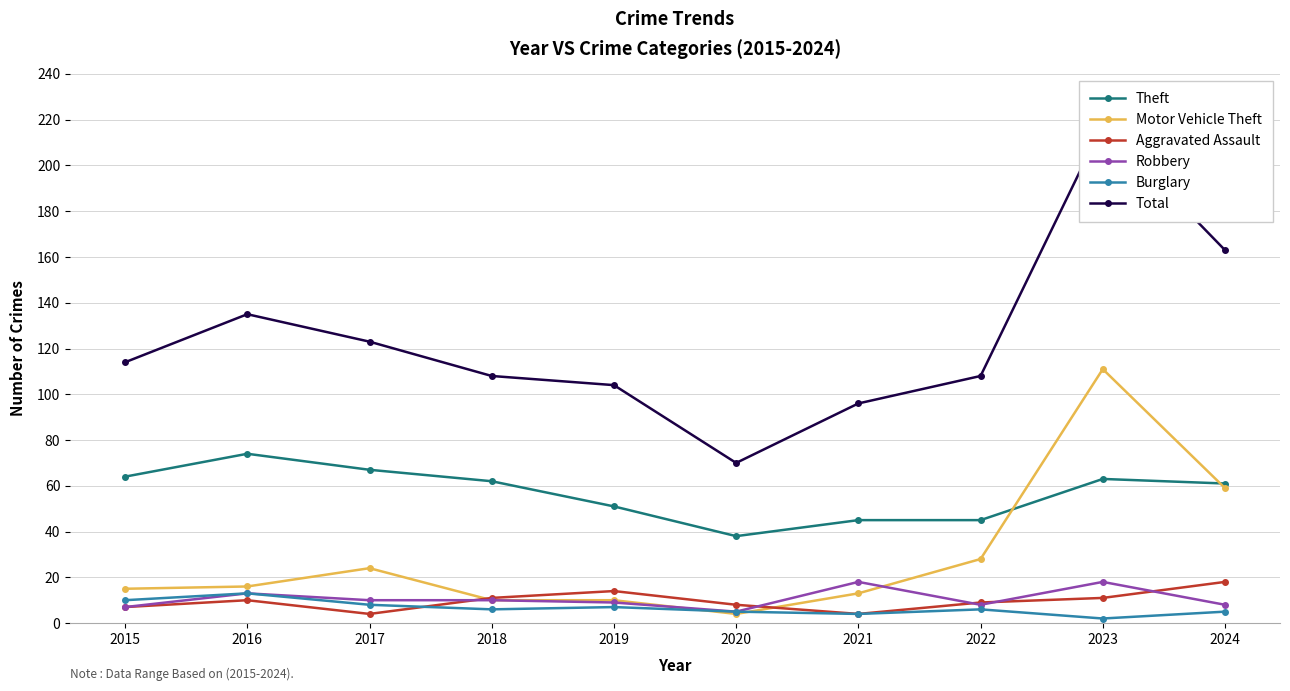

Reading left to right, what are all the values shown in this chart?

Theft: 2015=64	2016=74	2017=67	2018=62	2019=51	2020=38	2021=45	2022=45	2023=63	2024=61
Motor Vehicle Theft: 2015=15	2016=16	2017=24	2018=10	2019=10	2020=4	2021=13	2022=28	2023=111	2024=59
Aggravated Assault: 2015=7	2016=10	2017=4	2018=11	2019=14	2020=8	2021=4	2022=9	2023=11	2024=18
Robbery: 2015=7	2016=13	2017=10	2018=10	2019=9	2020=5	2021=18	2022=8	2023=18	2024=8
Burglary: 2015=10	2016=13	2017=8	2018=6	2019=7	2020=5	2021=4	2022=6	2023=2	2024=5
Total: 2015=114	2016=135	2017=123	2018=108	2019=104	2020=70	2021=96	2022=108	2023=218	2024=163